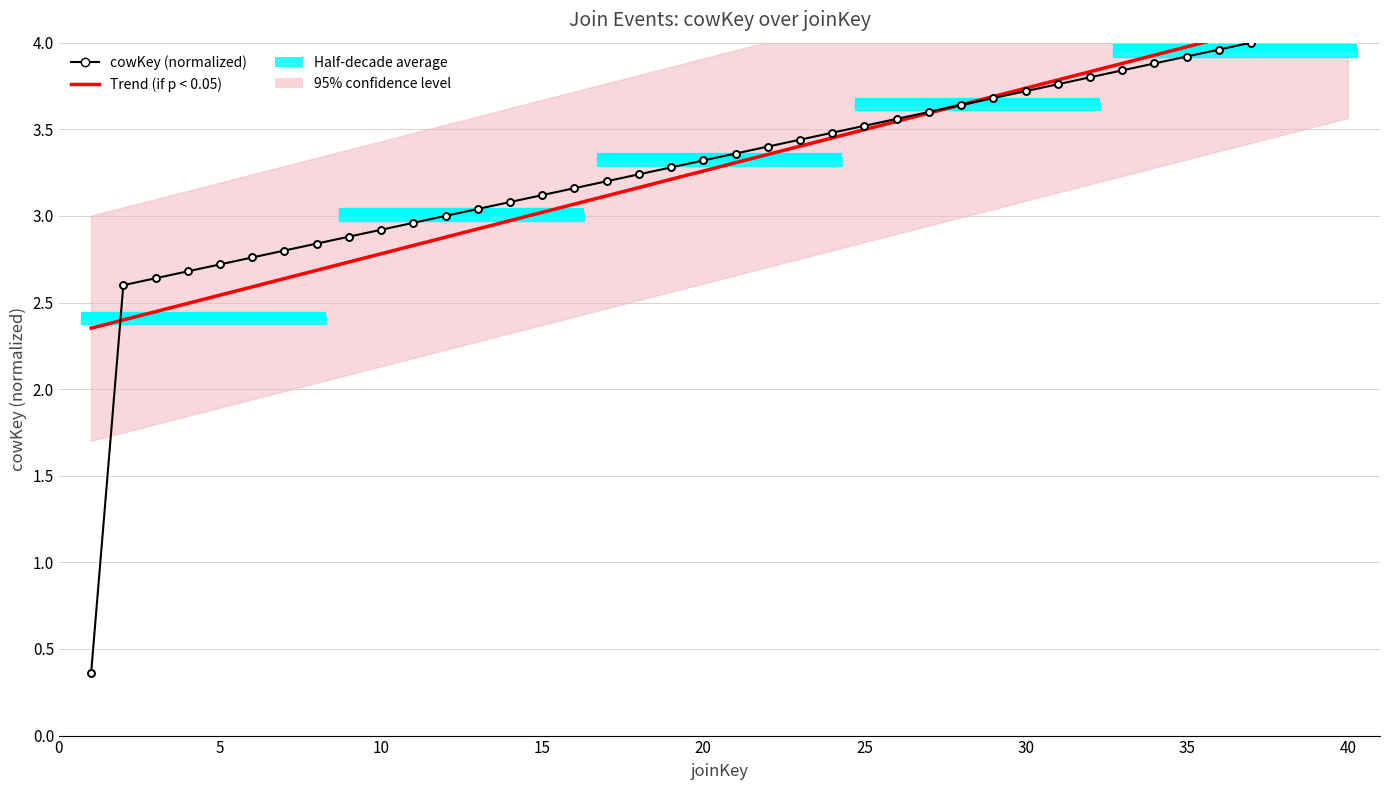

Reading right to left, what are all the values shown in this chart?

40=4.1	39=4.0	38=4.0	37=4.0	36=4.0	35=3.9	34=3.9	33=3.8	32=3.8	31=3.8	30=3.7	29=3.7	28=3.6	27=3.6	26=3.6	25=3.5	24=3.5	23=3.4	22=3.4	21=3.4	20=3.3	19=3.3	18=3.2	17=3.2	16=3.2	15=3.1	14=3.1	13=3.0	12=3.0	11=3.0	10=2.9	9=2.9	8=2.8	7=2.8	6=2.8	5=2.7	4=2.7	3=2.6	2=2.6	1=0.4